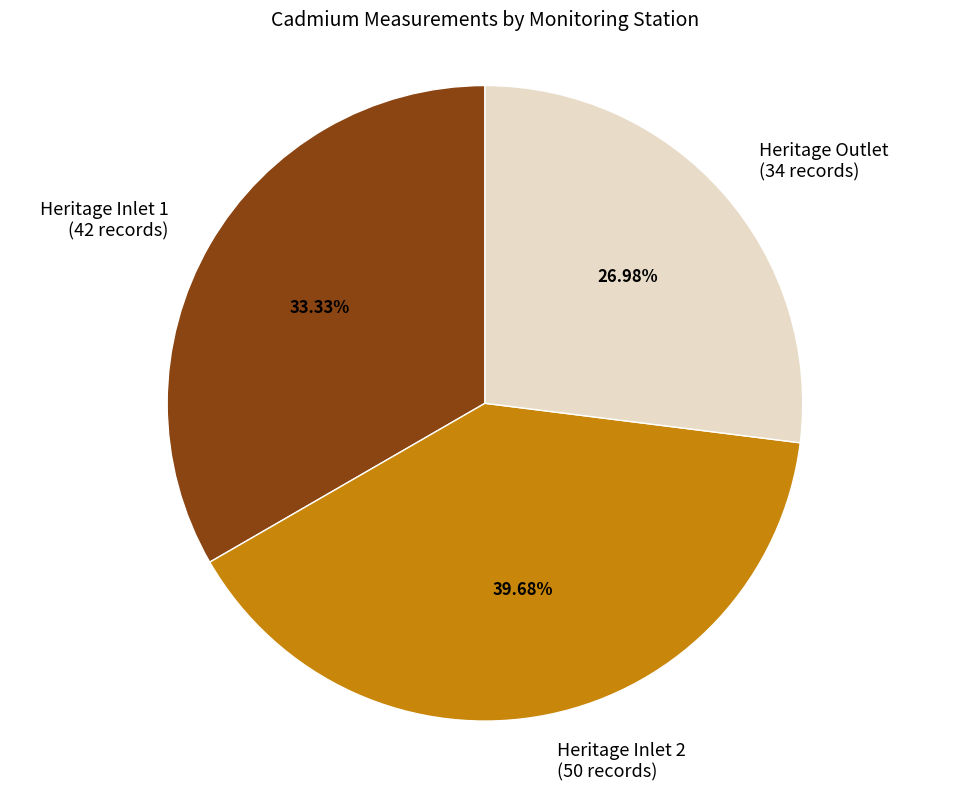

Is there any slice that represents more than half of the pie?

No